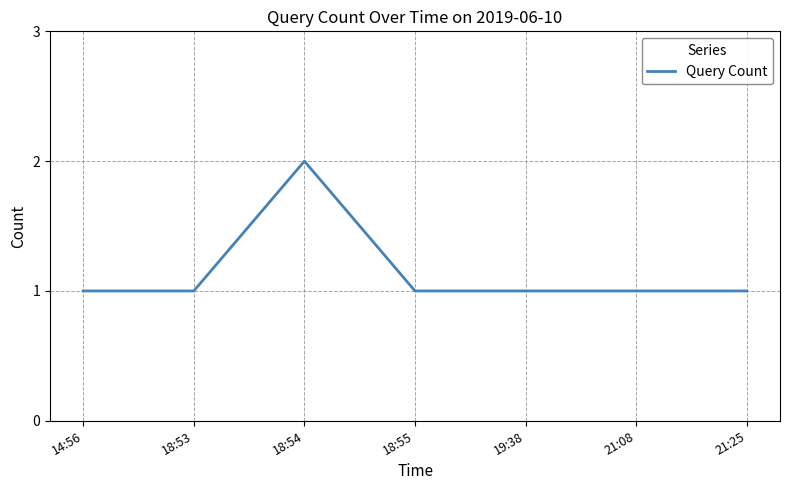

Which category has the highest value across all series?

18:54